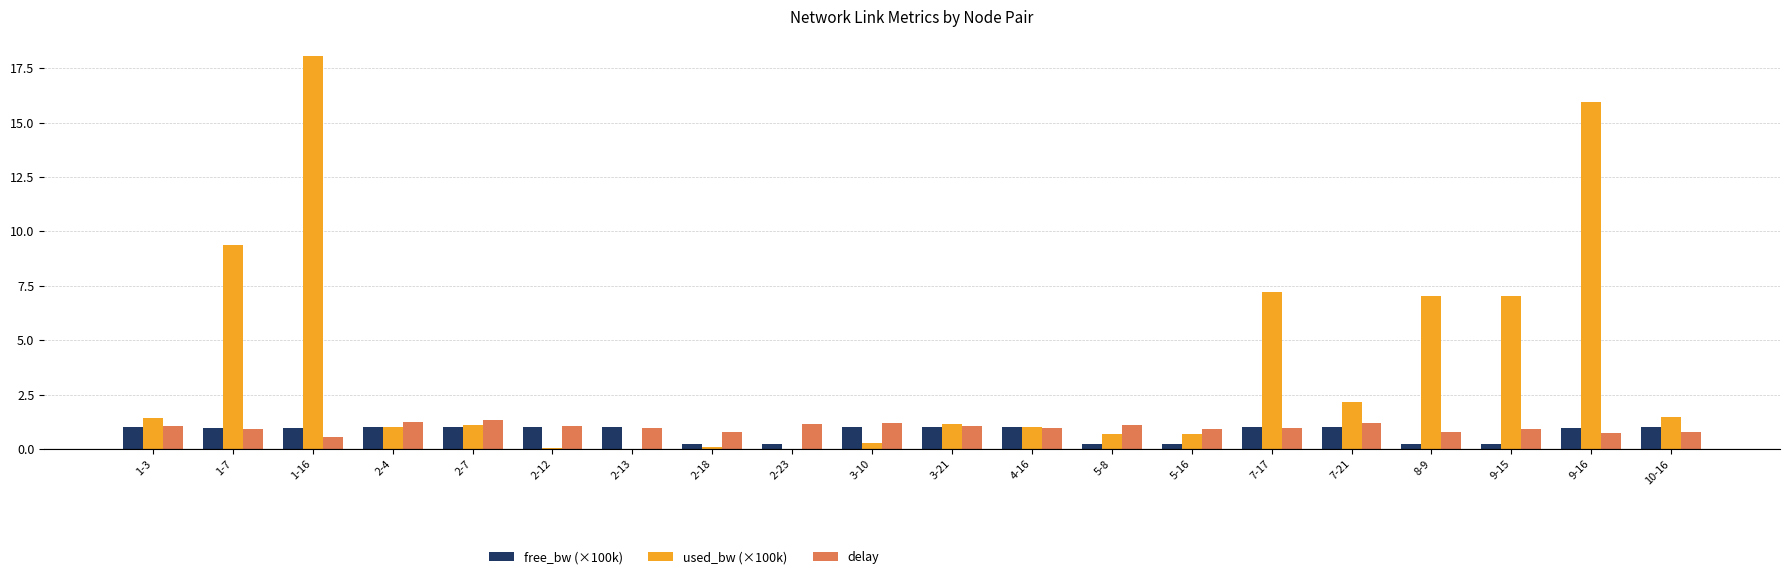

True or false: free_bw (×100k) has a value of 0.4 at 7-21.

False